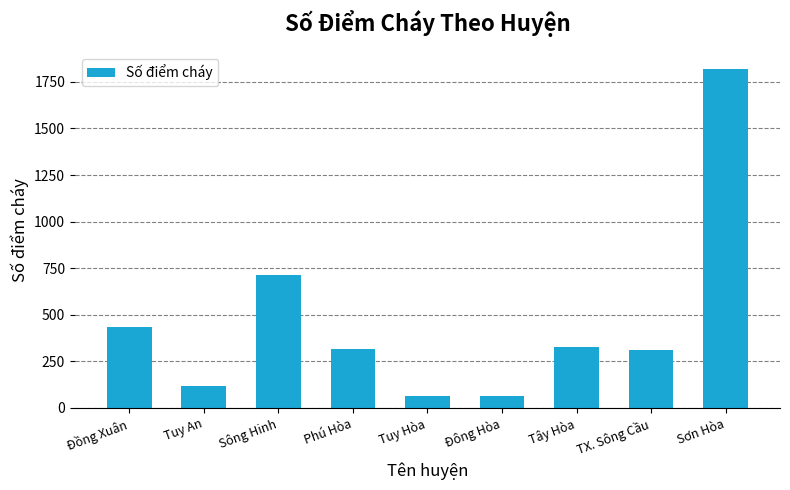

Is it true that the value at Sơn Hòa is 1820?

True